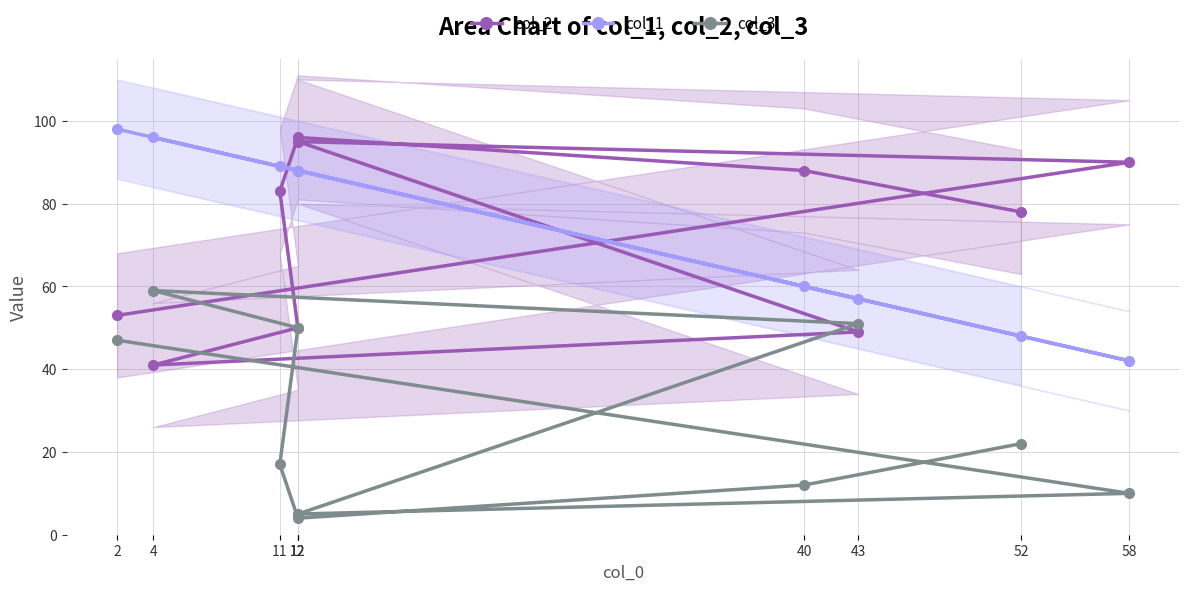

What is the difference between the col_1 values at 2 and 12?

10